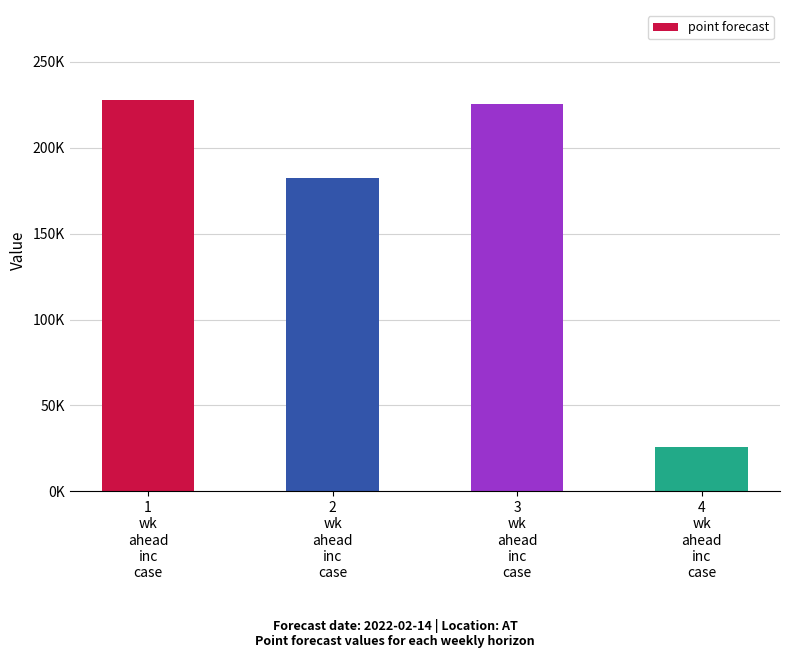

True or false: the data shows 130748 at 1
wk
ahead
inc
case.

False